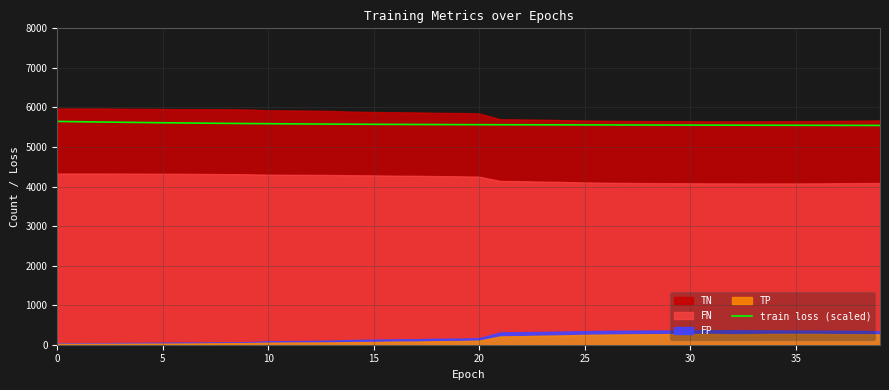

True or false: train loss (scaled) has a value of 9560.4 at 0.

False